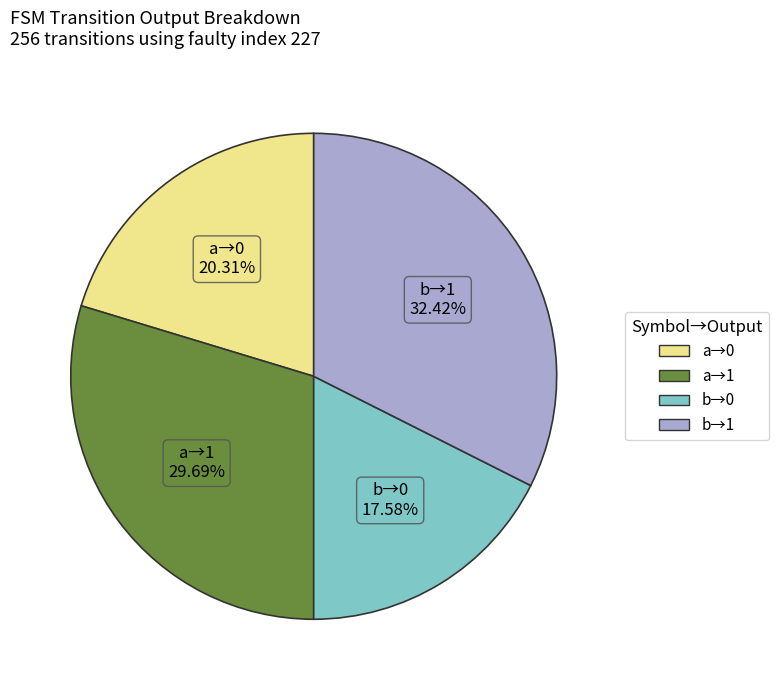

Does any single category account for the majority?

No